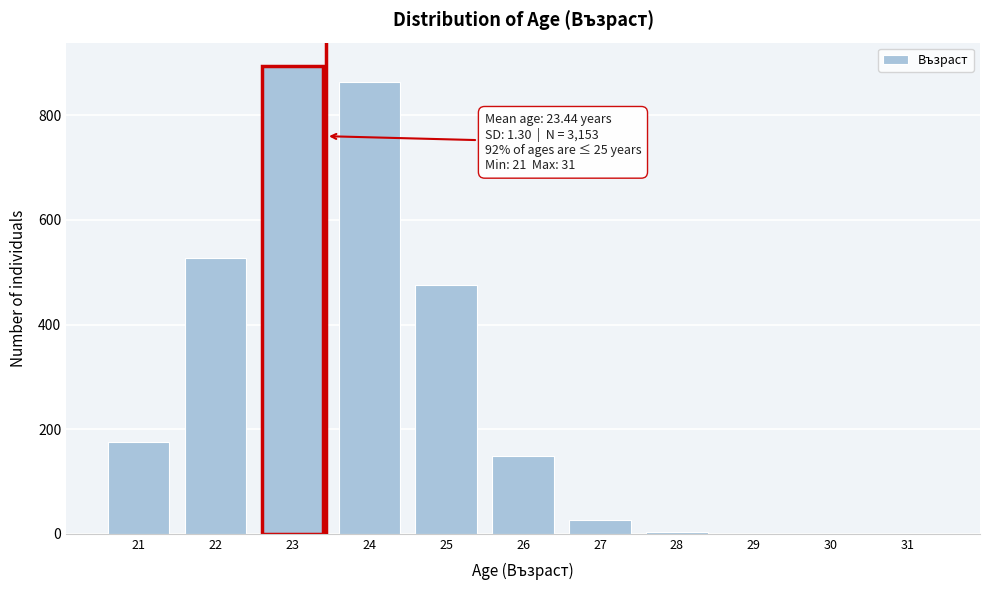

What is the sum of all values?

3115